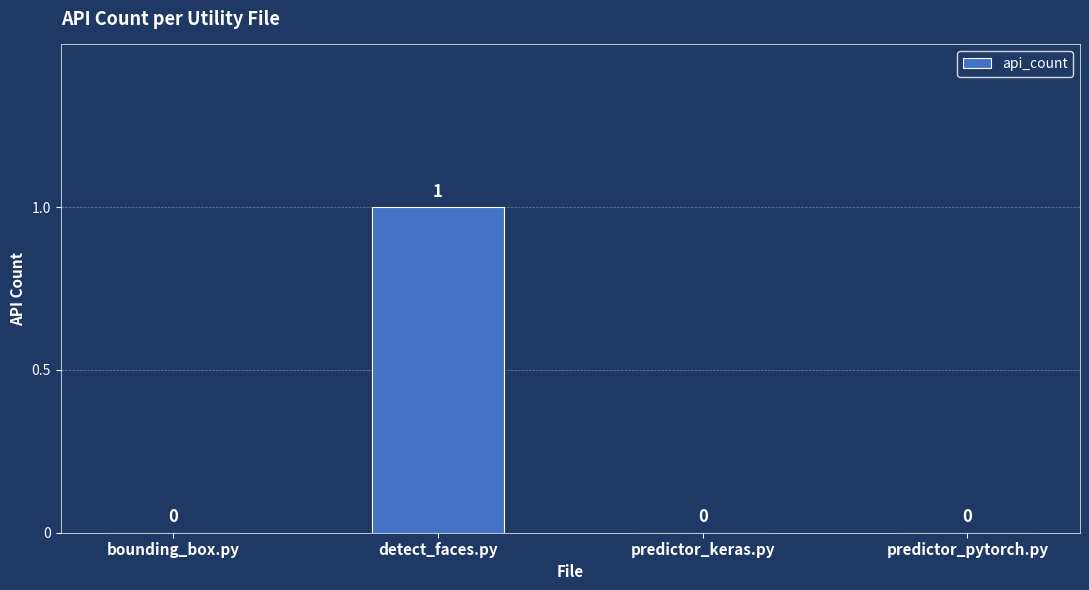

What is the change in value from bounding_box.py to detect_faces.py?

+1